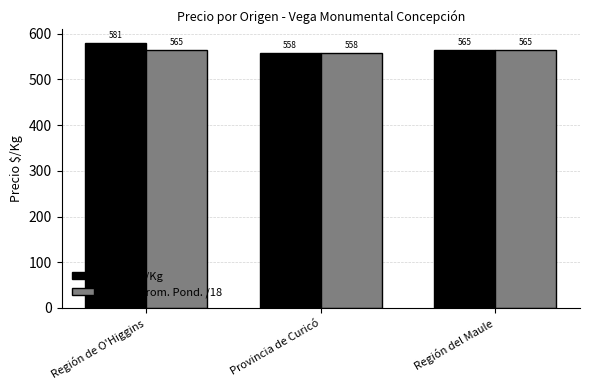

Where is Precio $/Kg nearest to the value 569?

Región del Maule